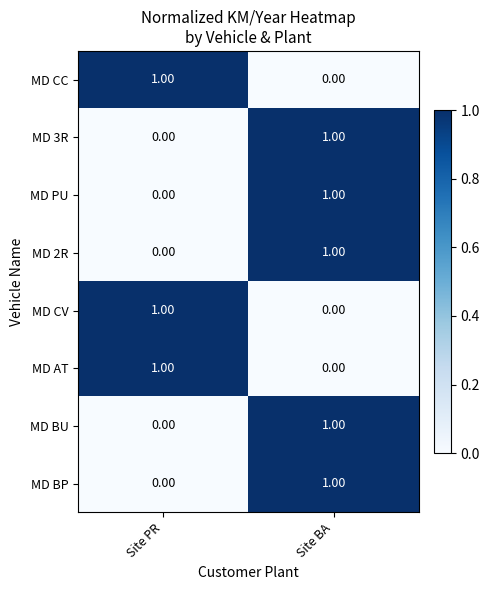

What is the spread (max minus min) of values at Site BA?

1